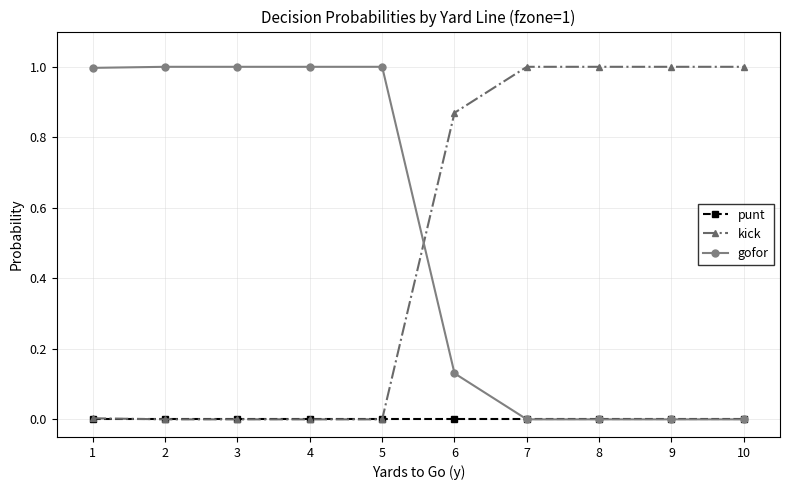

The kick series shows 1.6 at 6. True or false?

False